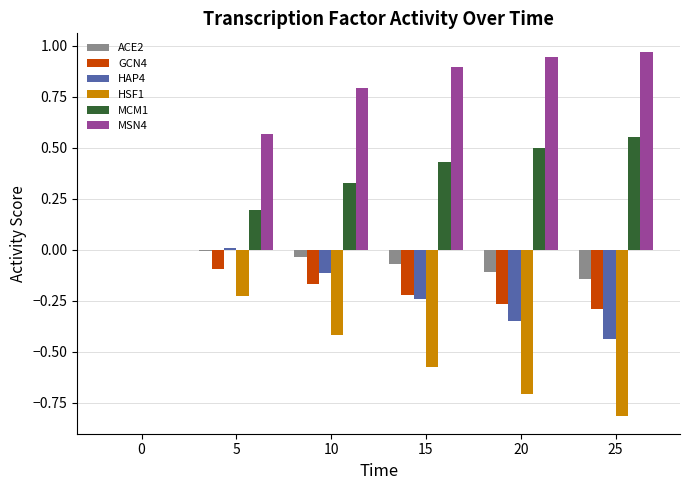

Count the number of data series in this chart.

6